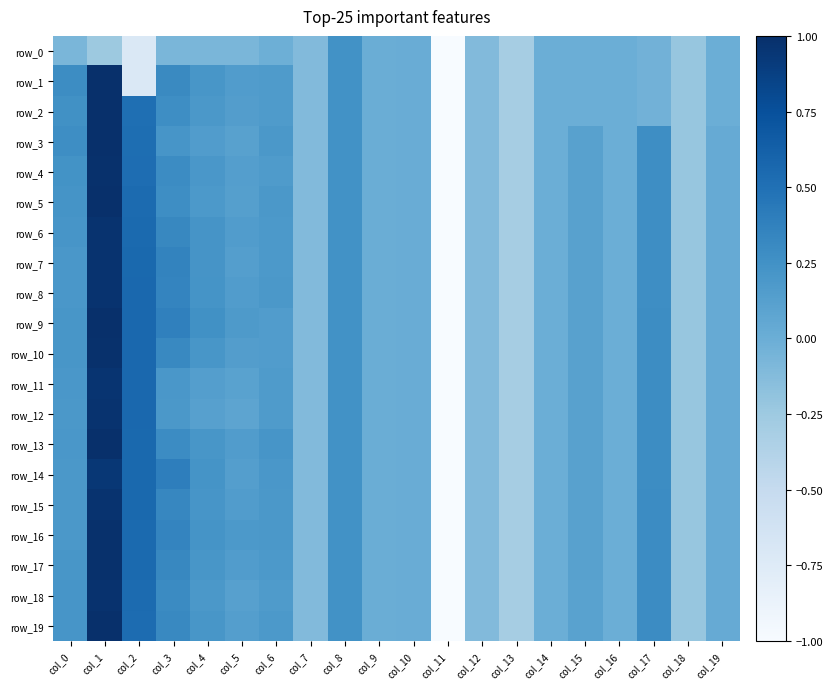

Between col_9 and col_10, which series saw the biggest shift?

row_0